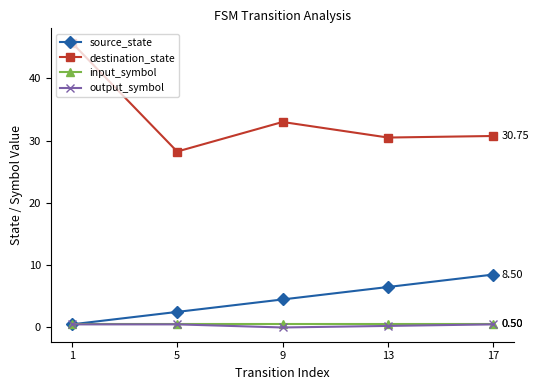

What is the value of the source_state point at the 2nd from the left?

2.5